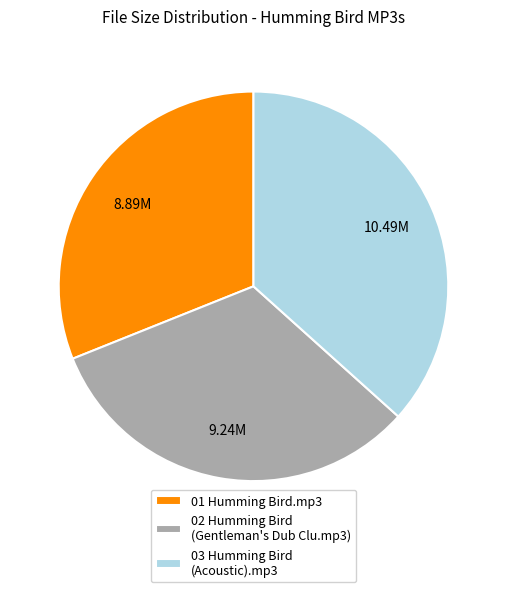

Is there any slice that represents more than half of the pie?

No